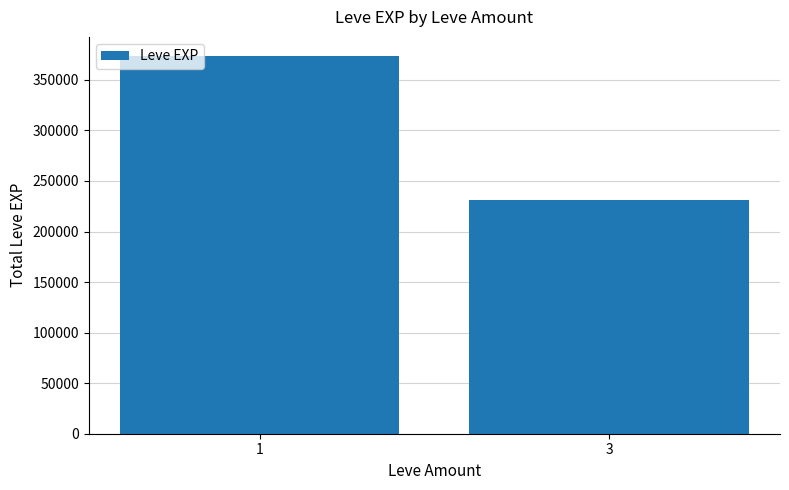

What is the sum of the values at 1 and 3?

605250